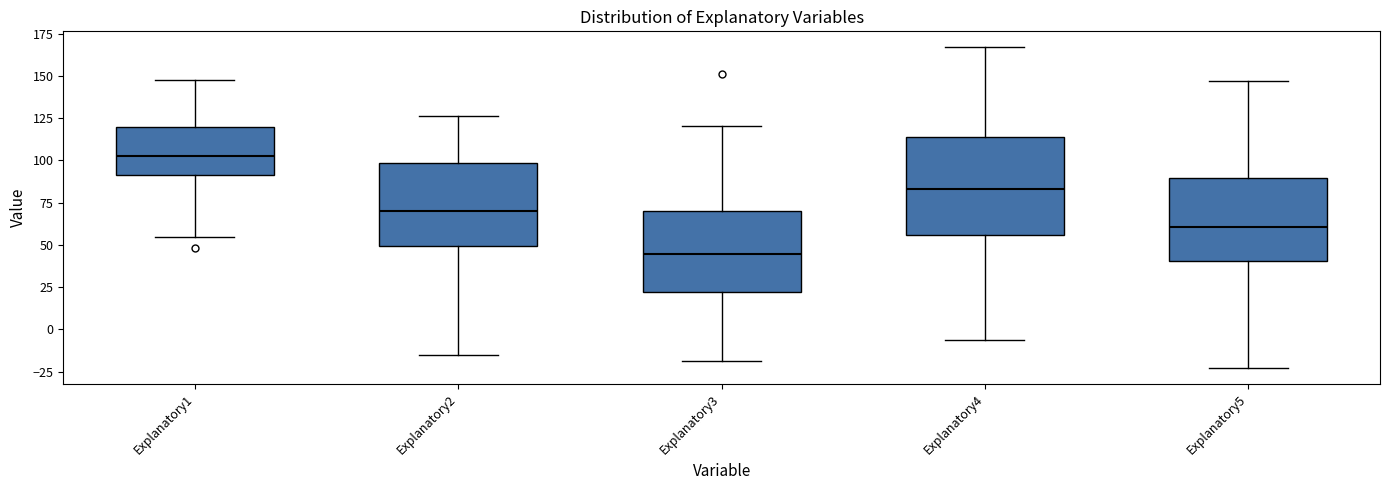

Where does the lower whisker of the box for Explanatory3 end on the y-axis? The values are not printed on the chart, so give them approximately, as read against the axis.

-20